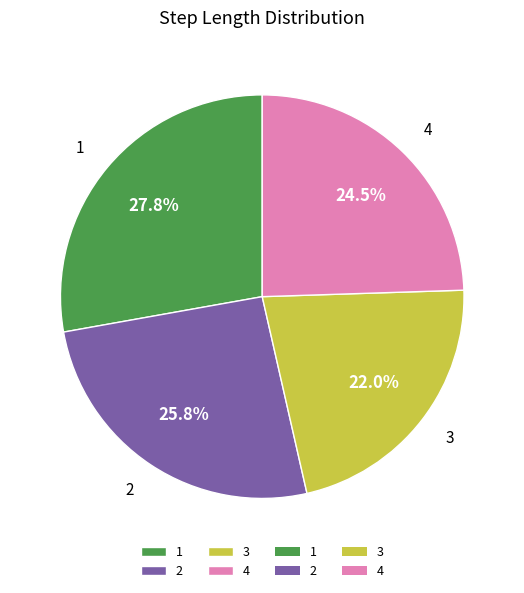

To the nearest percent, what portion does 1 represent?

28%